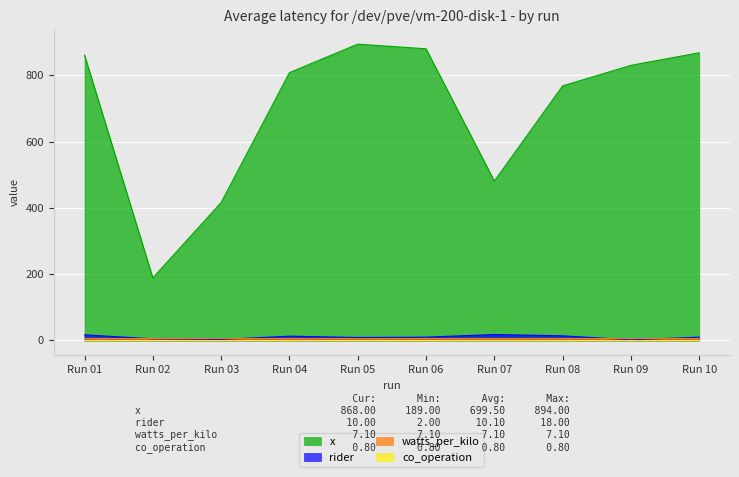

Between Run 02 and Run 06, which series saw the biggest shift?

x